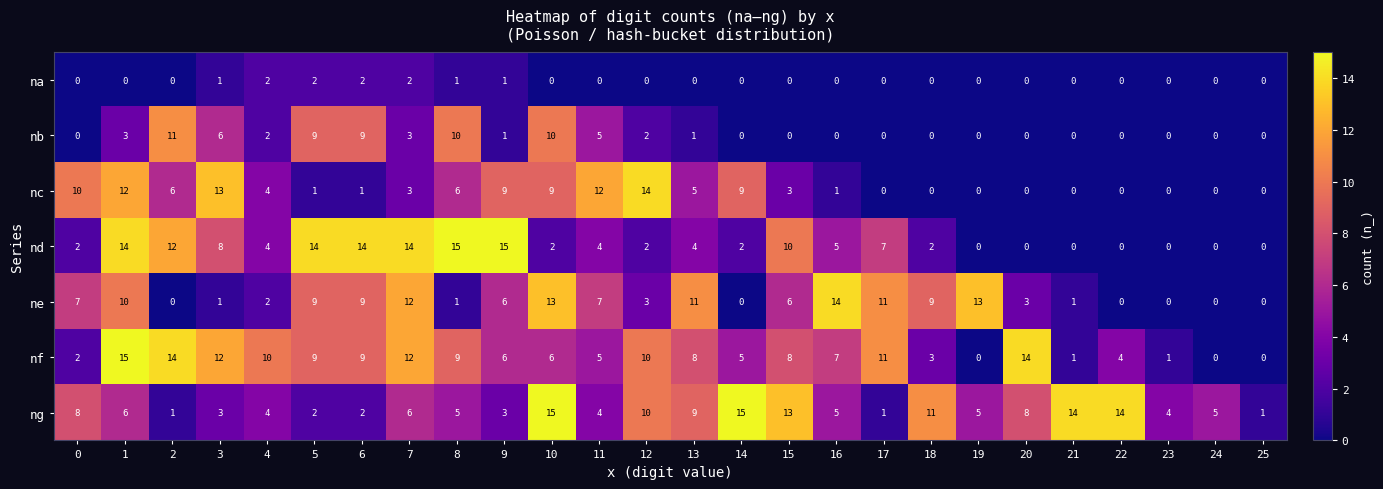

What is the difference between the highest and lowest values at 20?

14